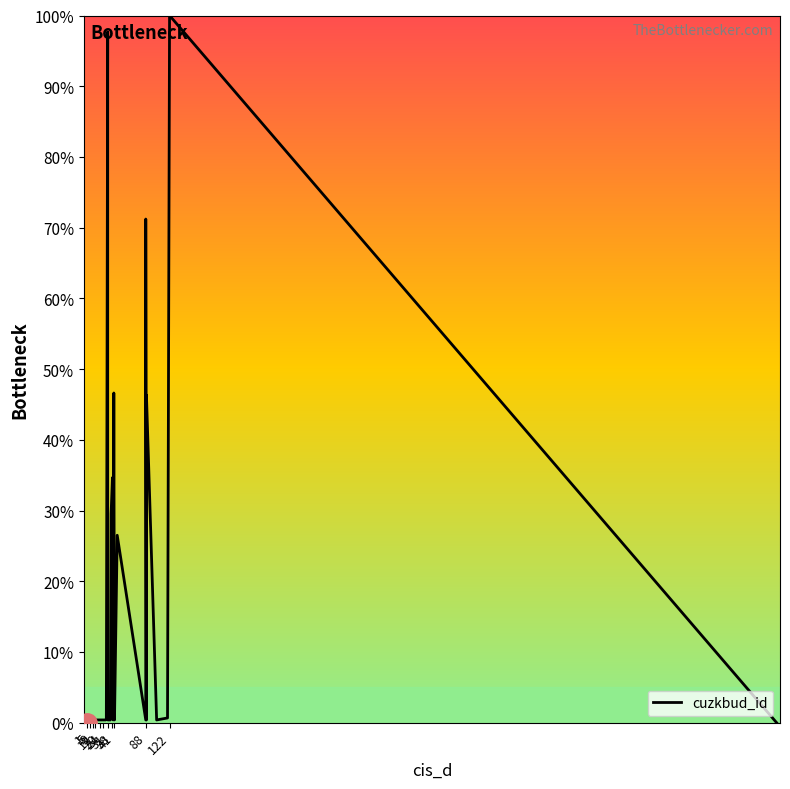

At which category does the chart reach its minimum across all series?

1